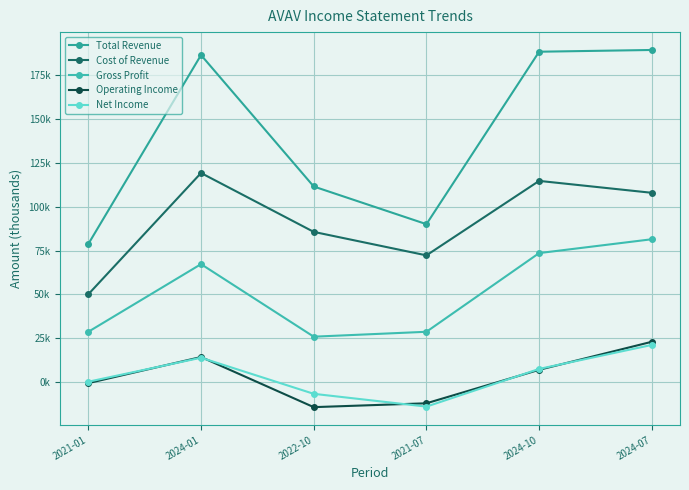

Rank the series by their maximum value, from lowest to highest.

Net Income, Operating Income, Gross Profit, Cost of Revenue, Total Revenue